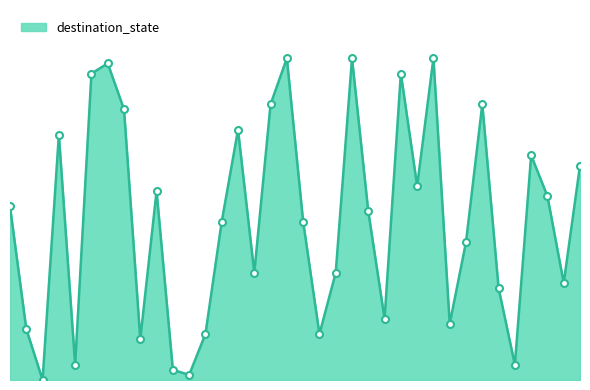

Is this an area chart (filled region under the line)?

Yes